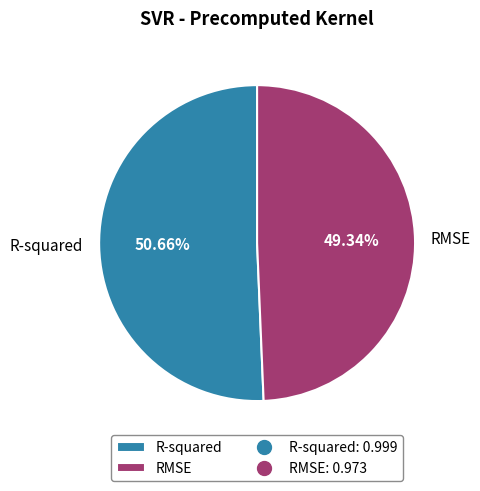

Is the sum of R-squared and RMSE greater than half?

Yes